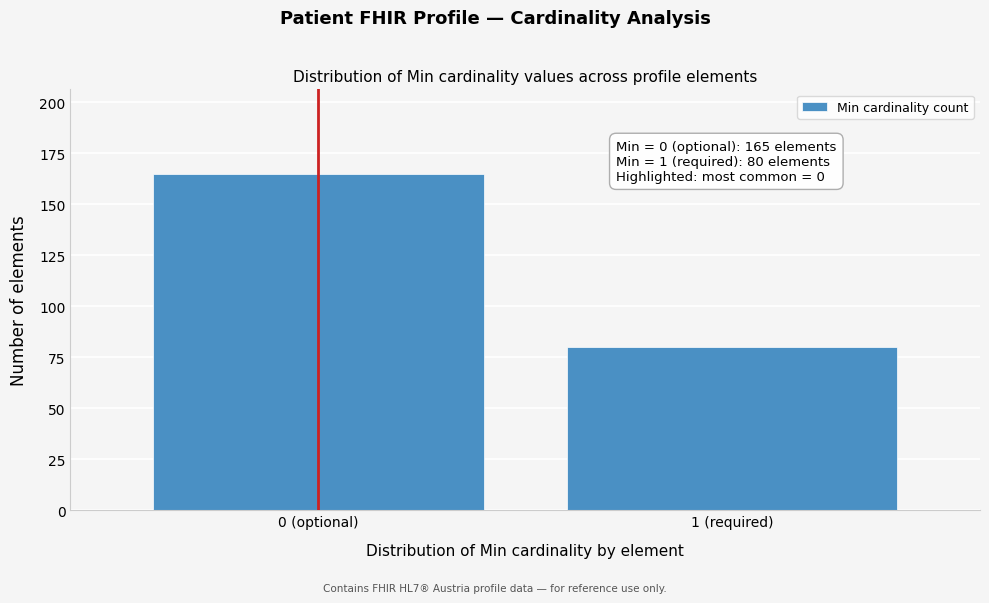

Reading left to right, transcribe all the data shown in this chart.

165	80